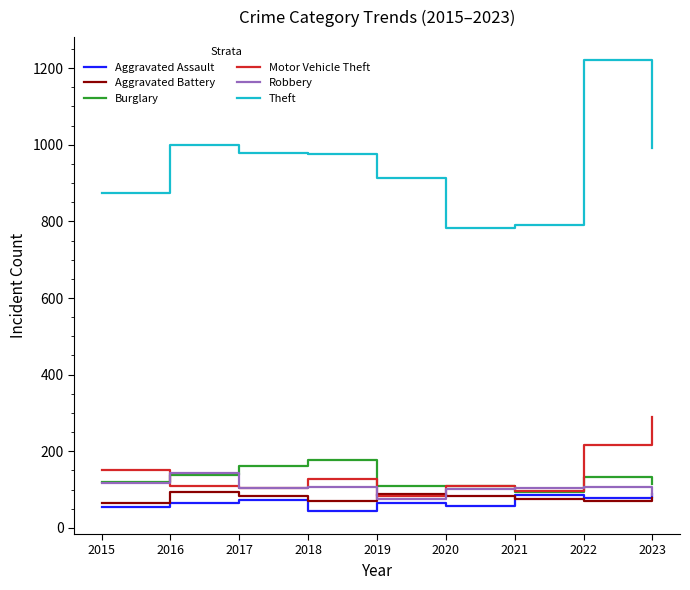

At how many categories does at least one series exceed 824?

7